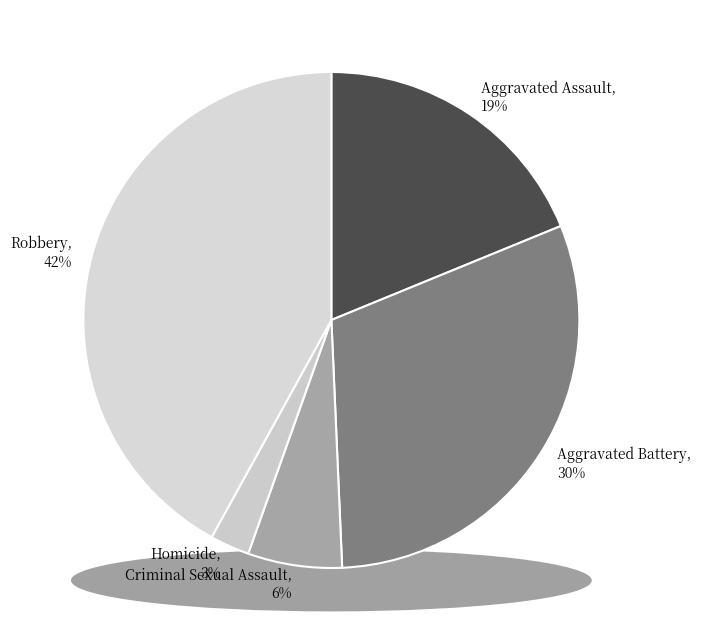

To the nearest percent, what is the difference between the Criminal Sexual Assault and Aggravated Battery slice percentages?

24%